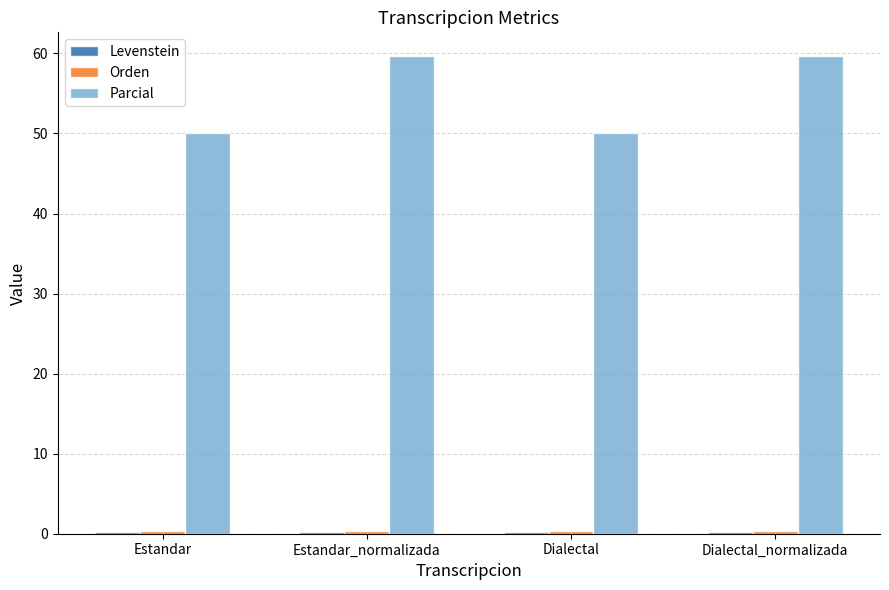

What is the difference between the second highest and minimum values in the Parcial series?

9.6